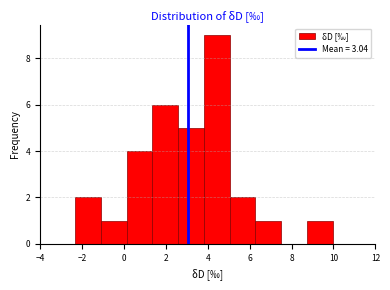

How tall is the bar that spans 3.8 to 5.0 on the x-axis? Neither the bar edges nor the heights are printed on the chart, so give them approximately, as read against the axes.

9